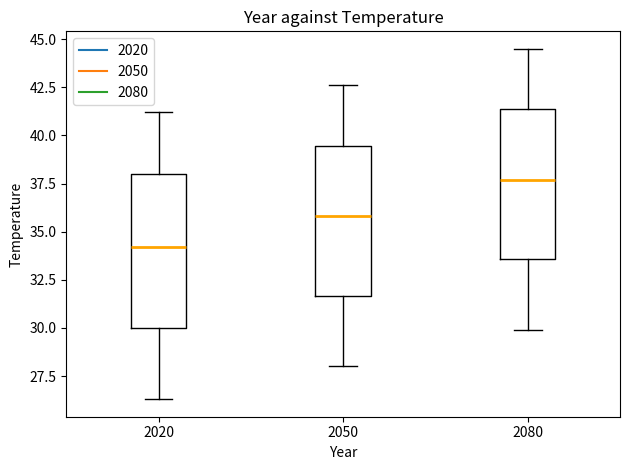

Where is the upper edge of the box at x = 2020 on the y-axis? The values are not printed on the chart, so give them approximately, as read against the axis.

38.0